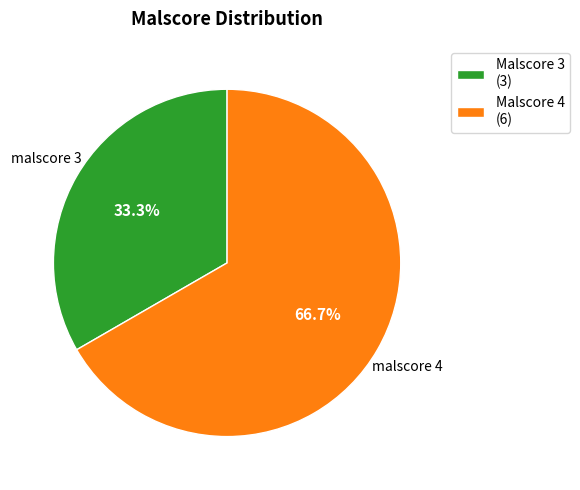

Which has a higher value, Malscore 4 (6) or Malscore 3 (3)?

Malscore 4 (6)